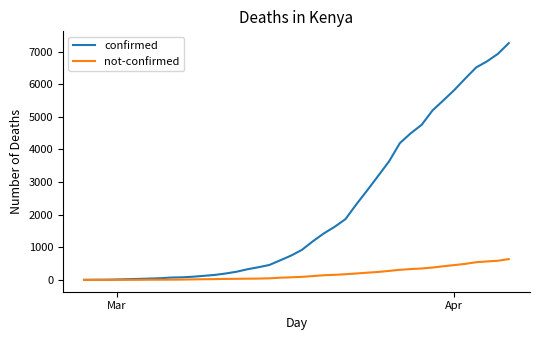

What is the sum of all not-confirmed values?

7180